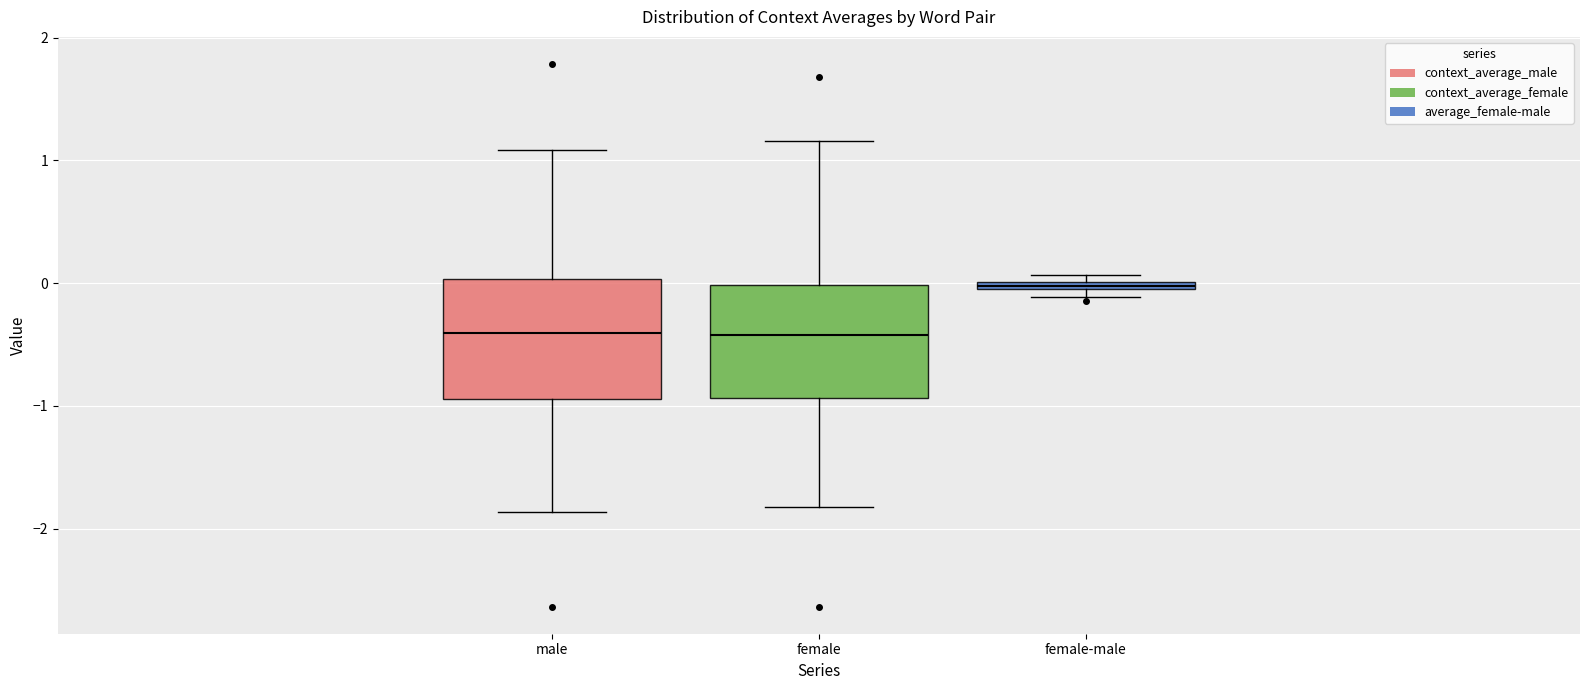

Where does the median line of the box for female sit on the y-axis? The values are not printed on the chart, so give them approximately, as read against the axis.

-0.4